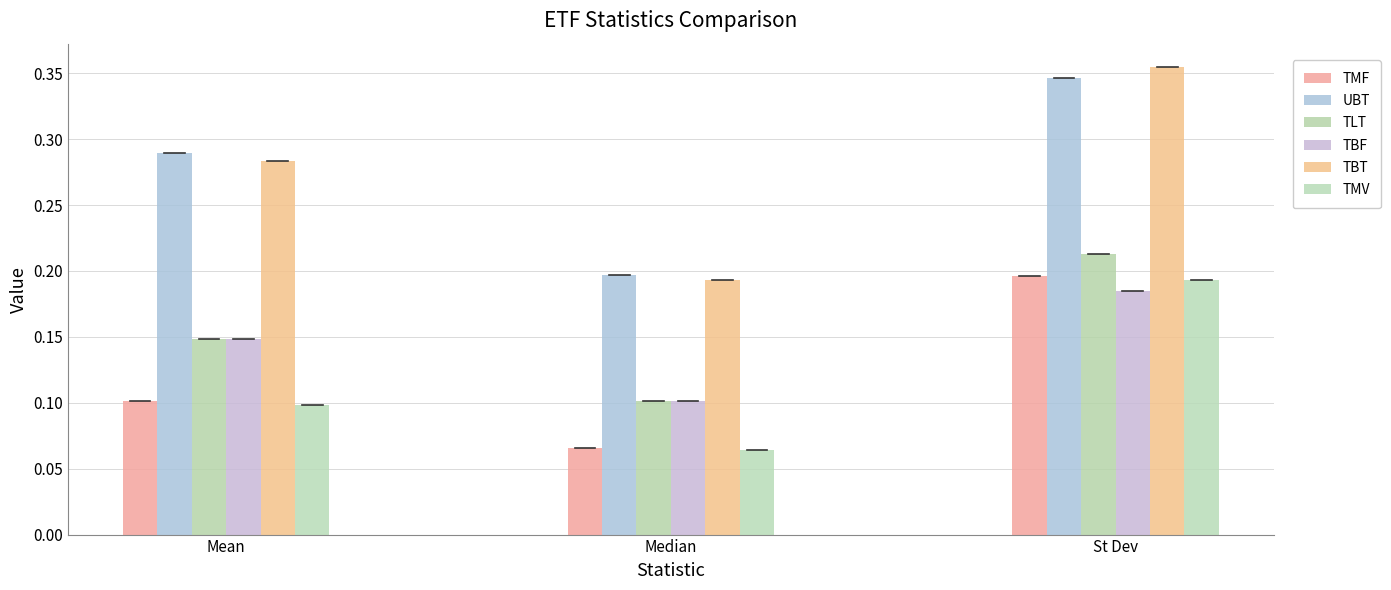

What are all the series names shown in the legend?

TMF, UBT, TLT, TBF, TBT, TMV